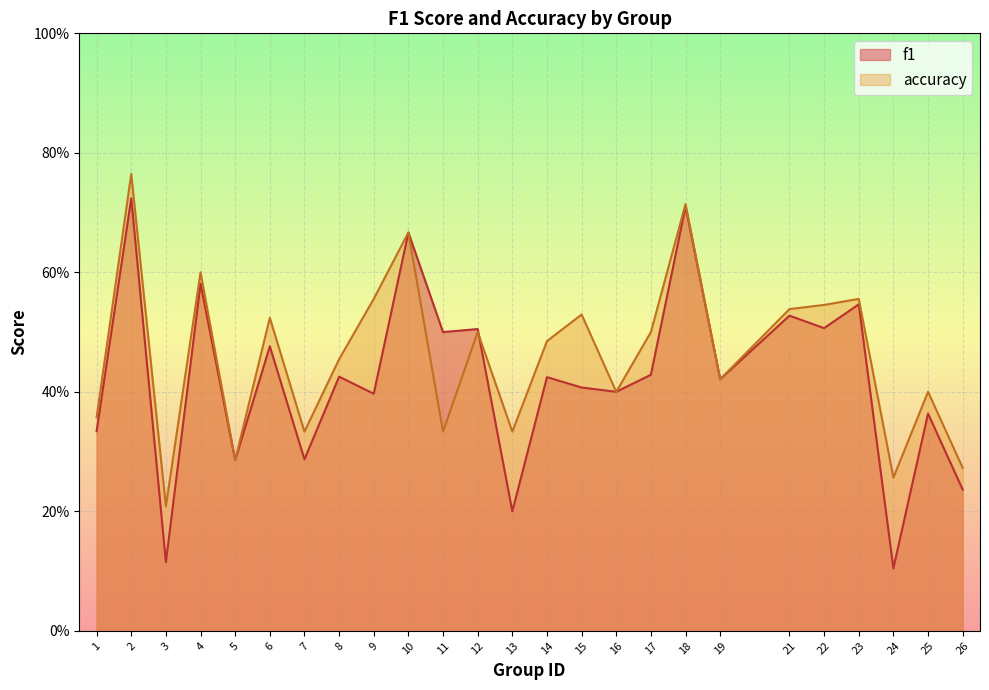

At 16, list the series in order from smallest to largest.

f1, accuracy